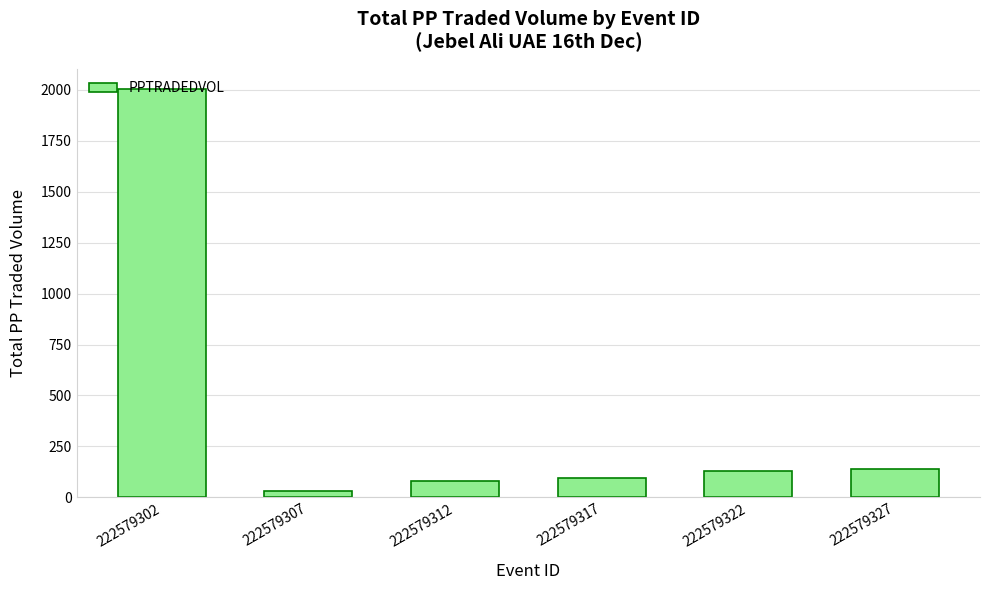

What is the change in value from 222579317 to 222579322?

+34.6